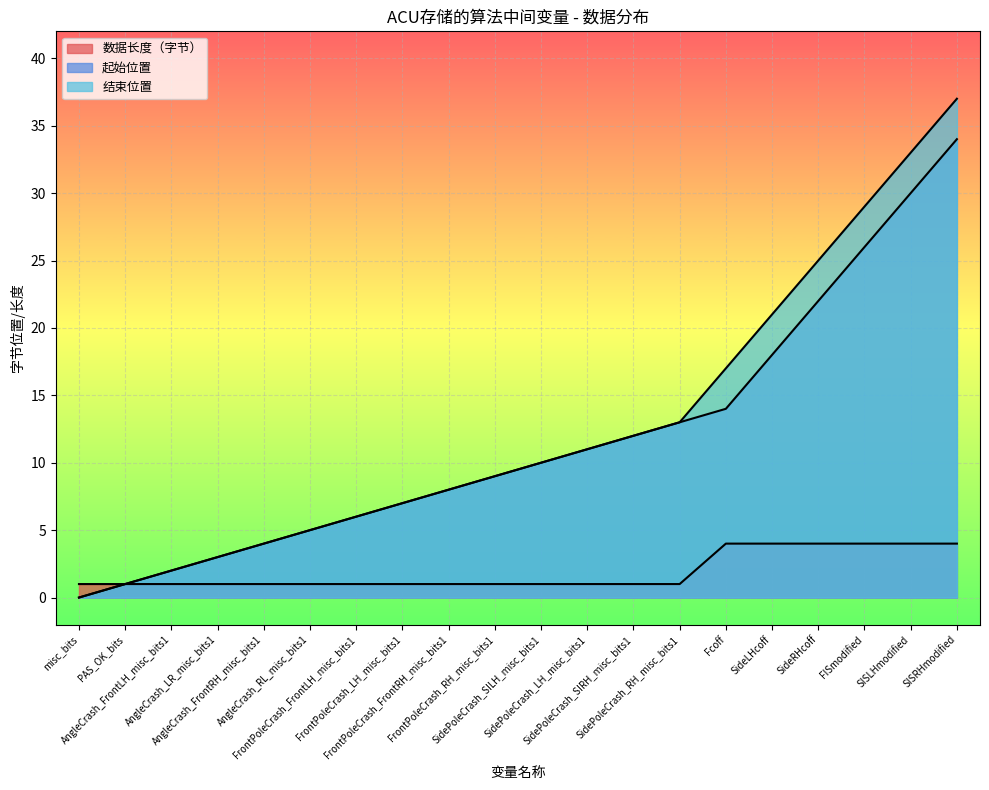

At how many categories does at least one series exceed 4?

15